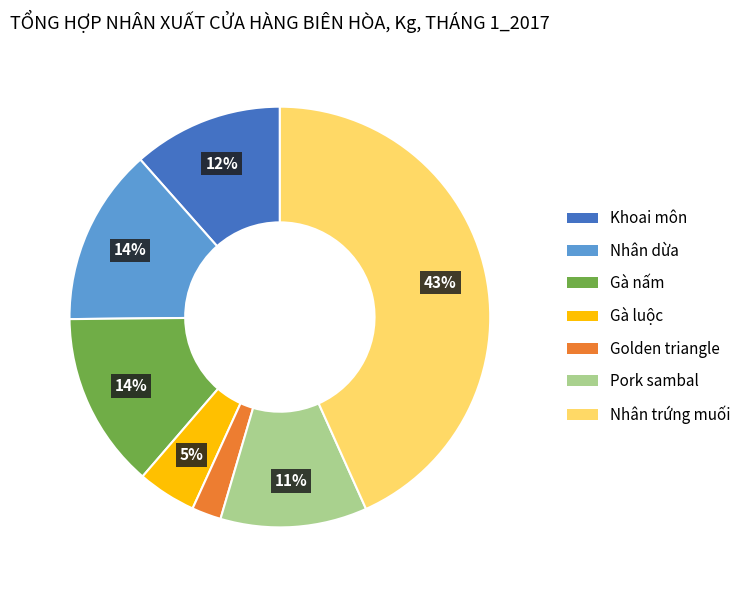

What is the smallest slice in the pie chart?

Golden triangle